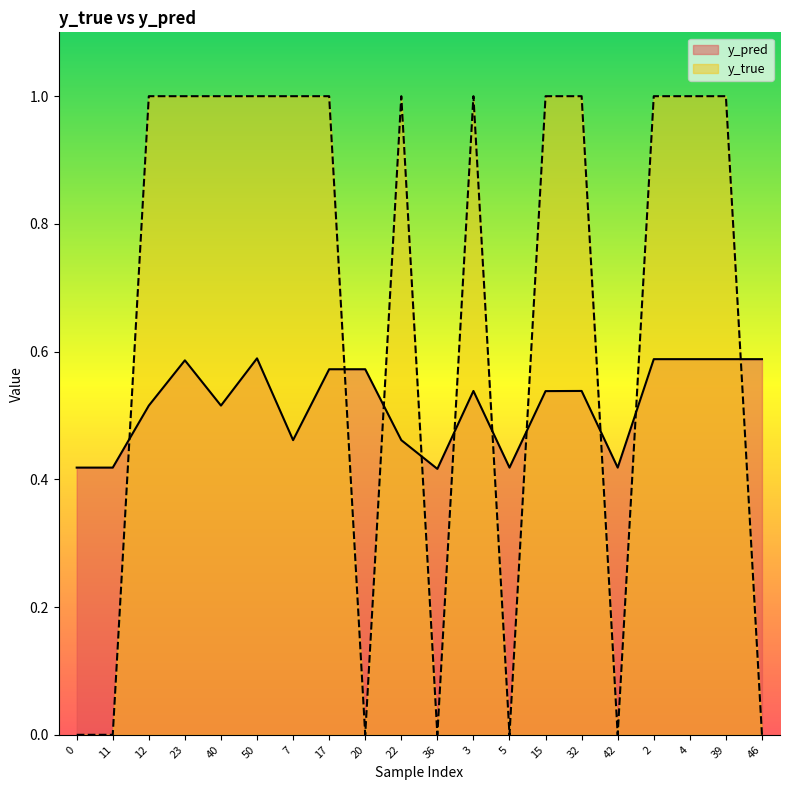

At which category is the sum across all series the highest?

50